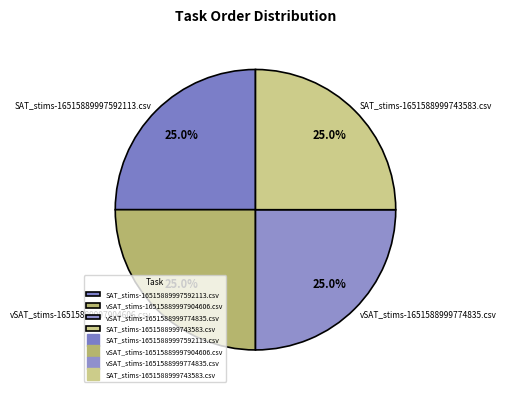

Does vSAT_stims-16515889997904606.csv represent more than half of the total?

No